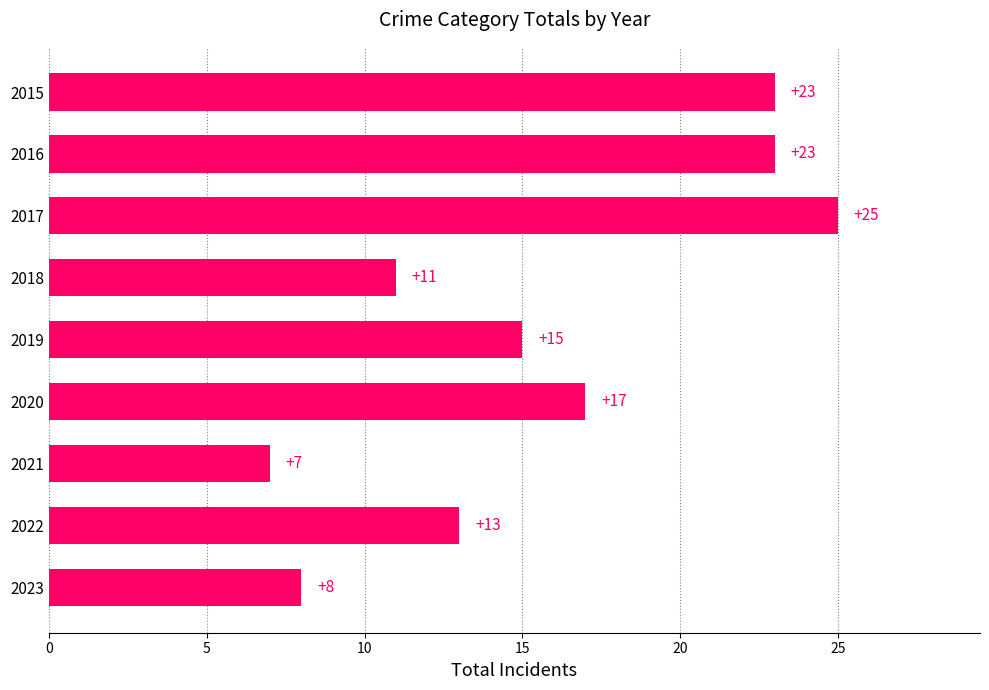

Approximately how many times larger is the value at 2016 compared to 2019?

1.5